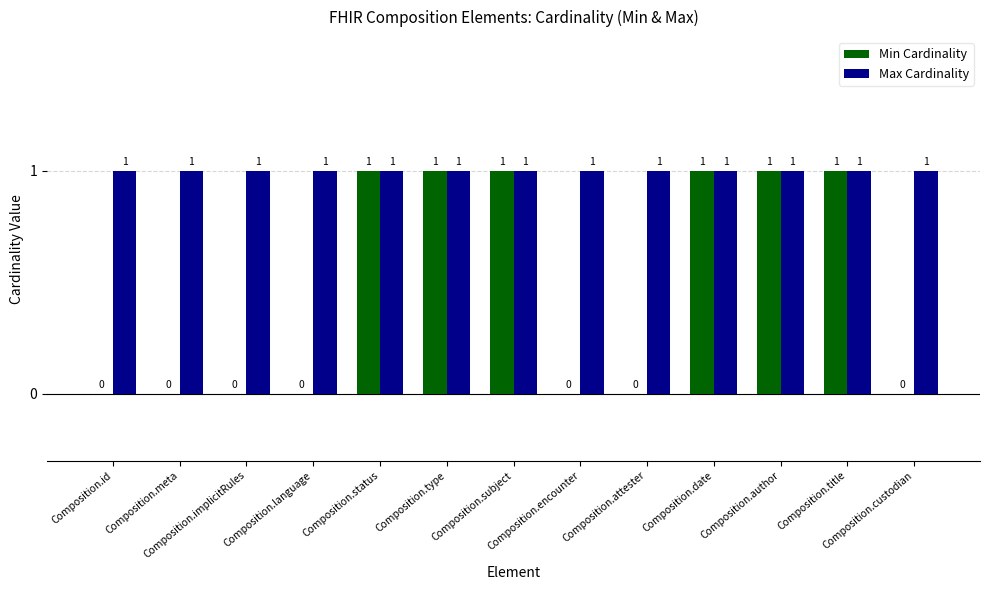

True or false: Min Cardinality has a value of 2 at Composition.status.

False